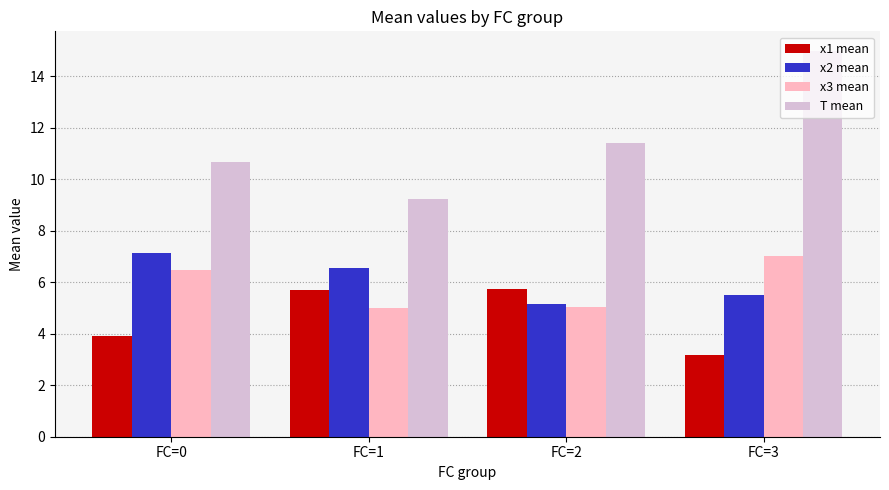

Where does the x2 mean series first go above 6?

FC=0